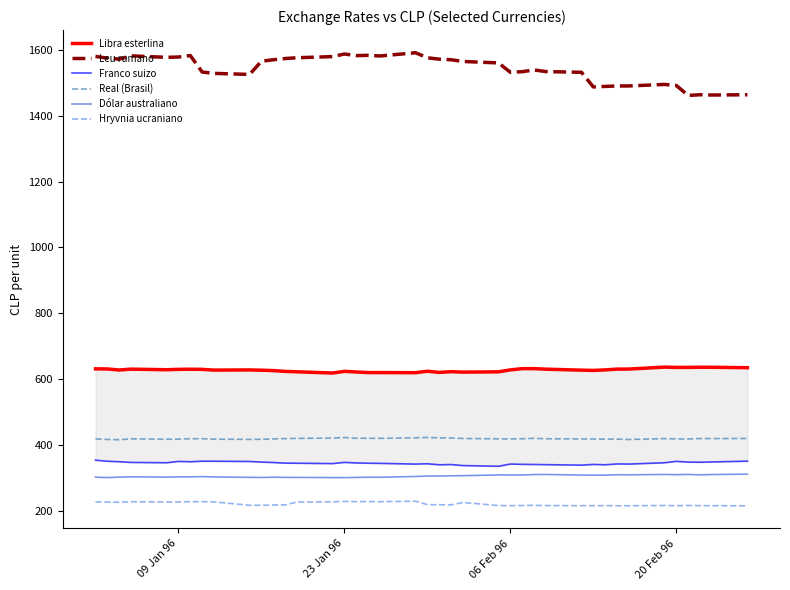

How many categories are shown in the chart?

40